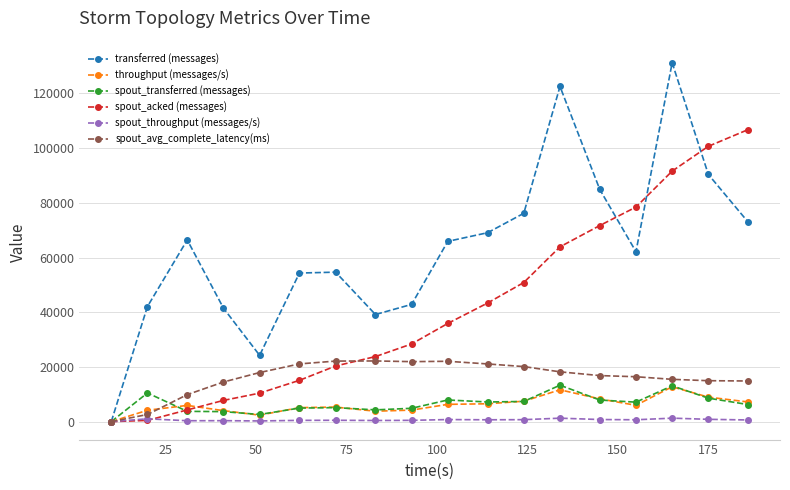

How many lines are shown in the chart?

6